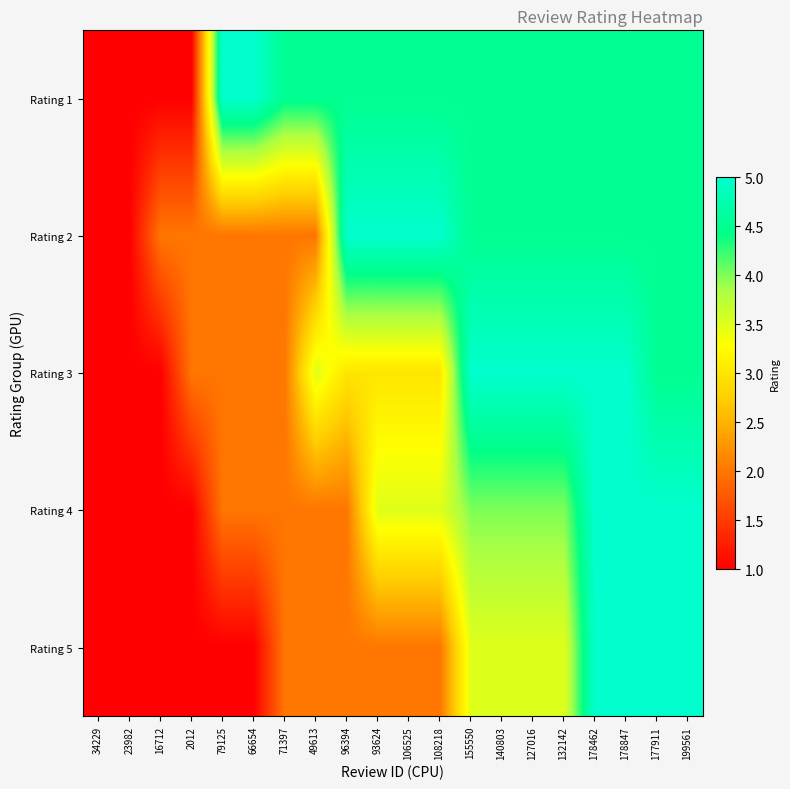

At 177911, list the series in order from largest to smallest.

Rating 4, Rating 5, Rating 1, Rating 2, Rating 3